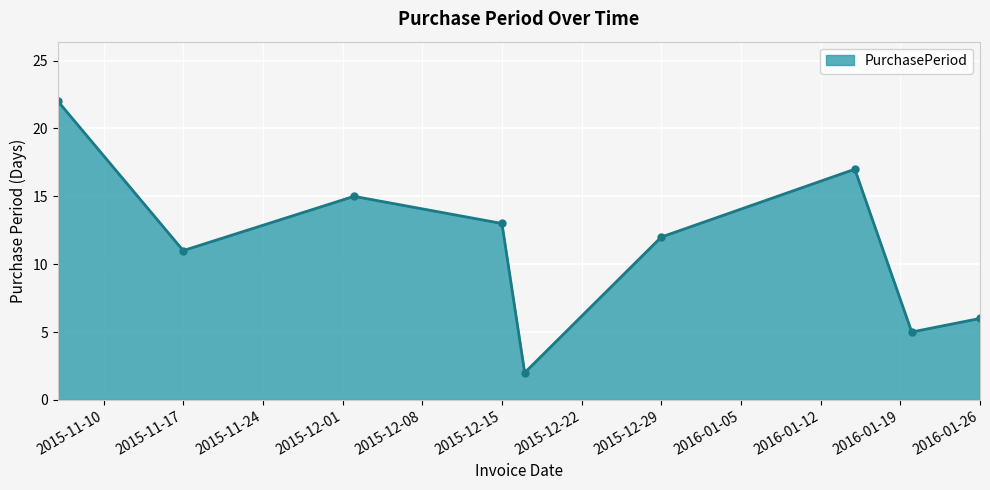

True or false: there are more than 0 points higher than both neighbors.

True